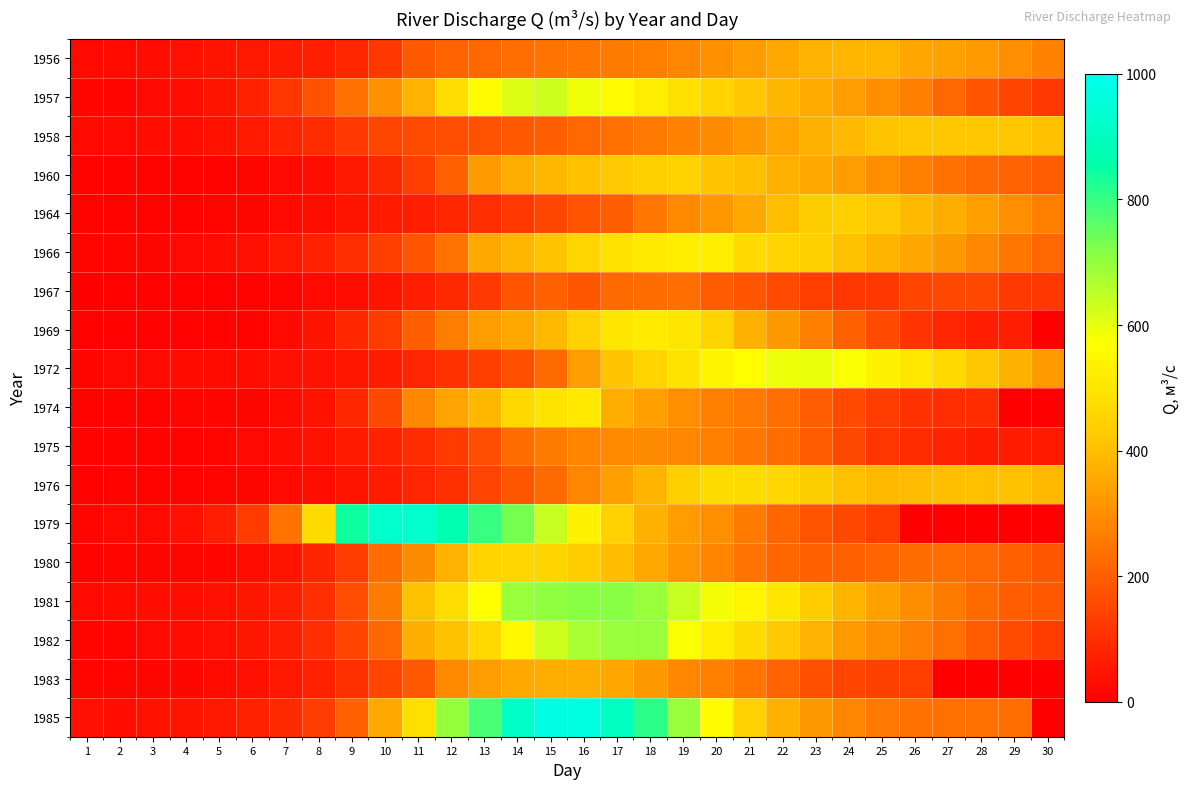

Between 18 and 26, which series saw the biggest shift?

1985